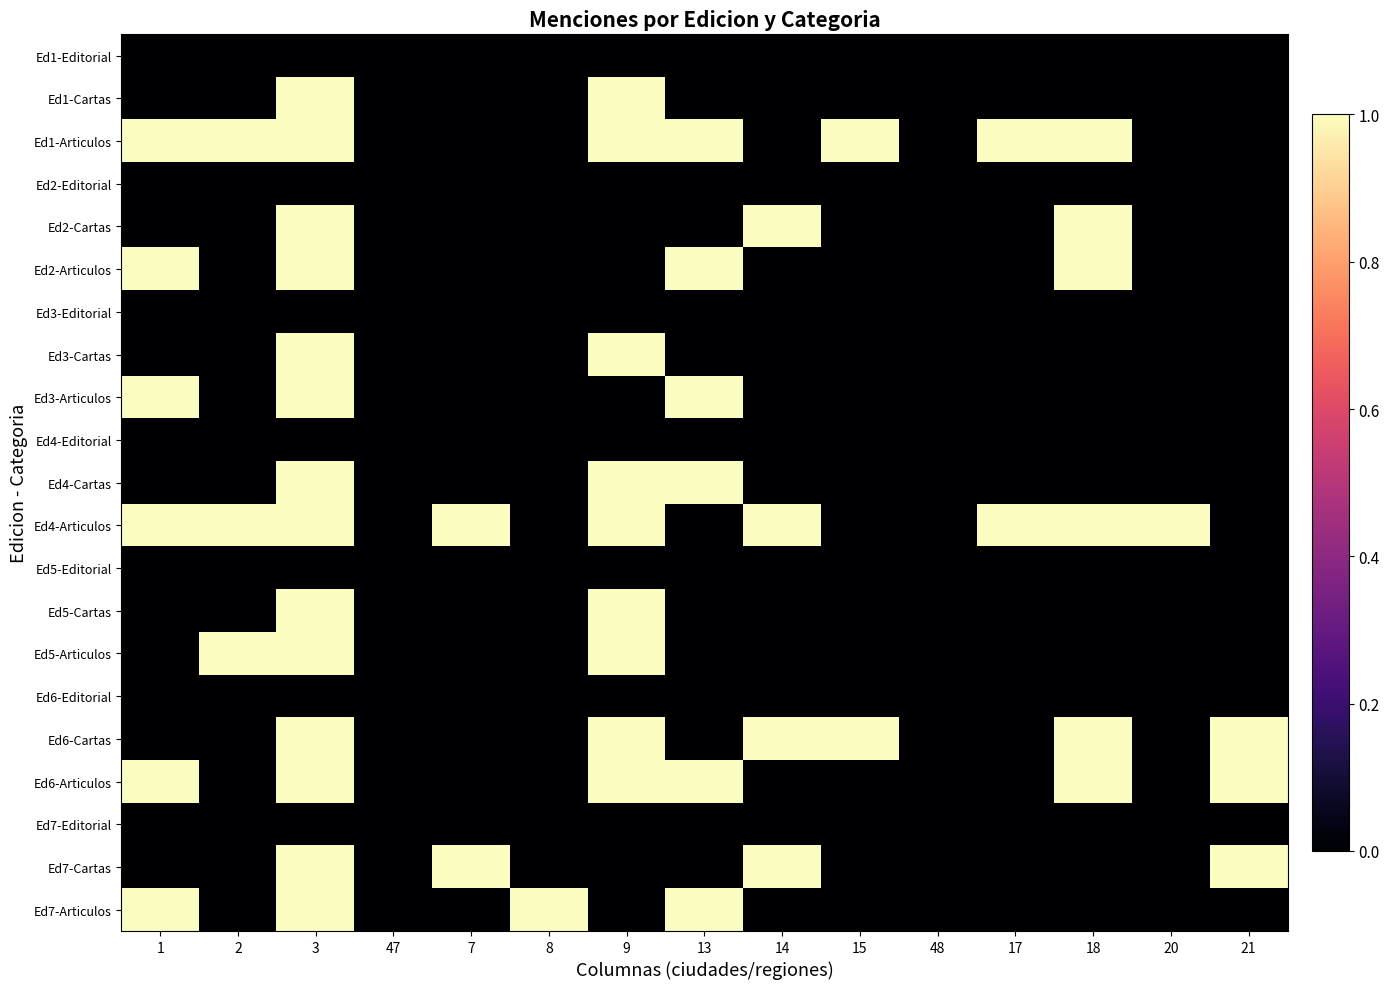

Between 8 and 7, which is larger?

8